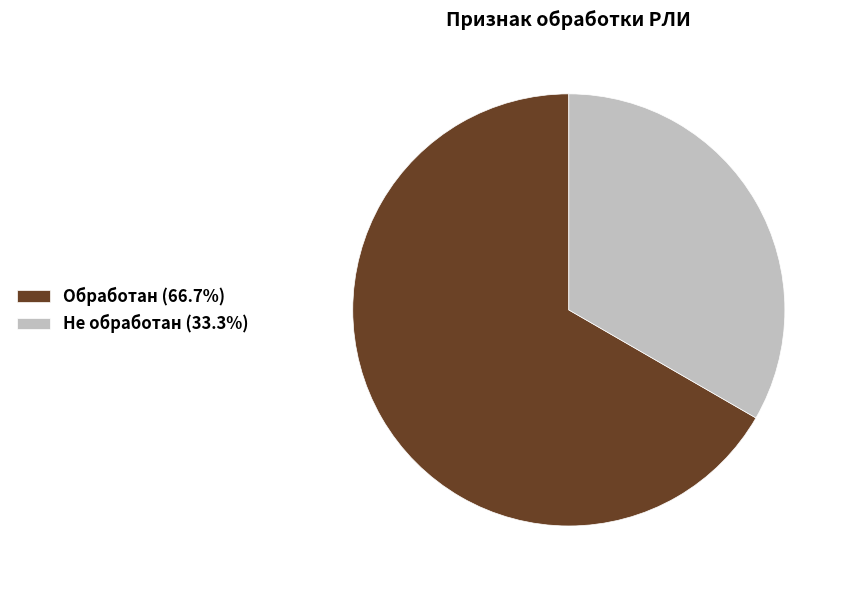

Approximately how many times larger is the value at Не обработан (33.3%) compared to Обработан (66.7%)?

0.5